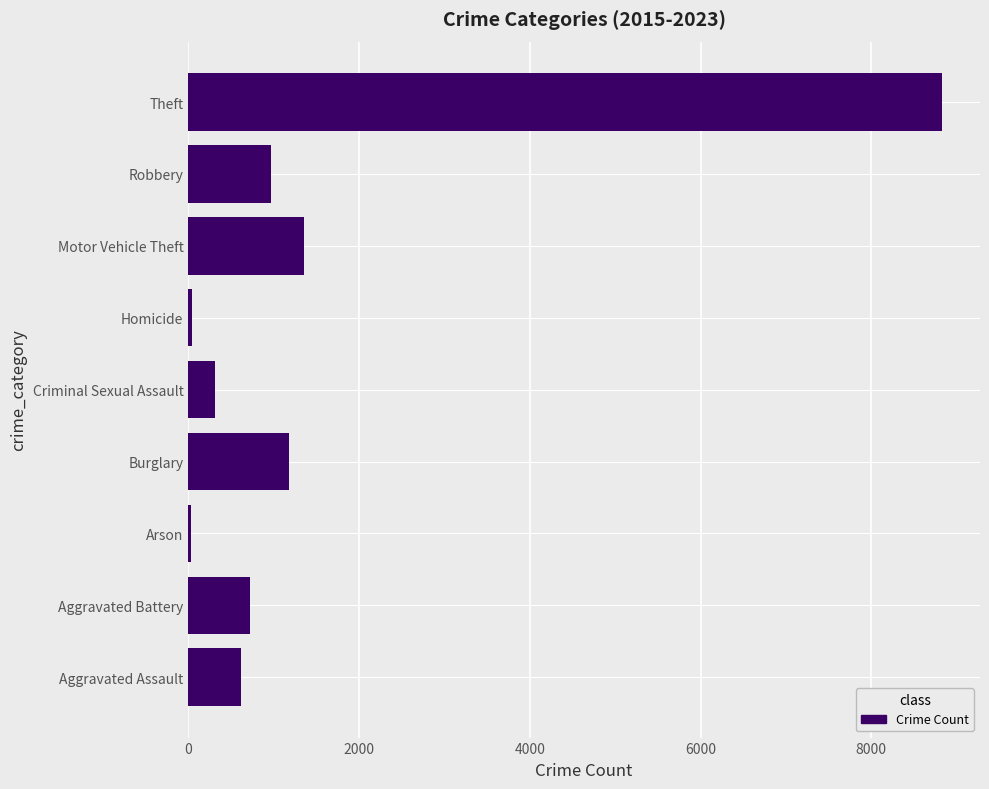

At which label is the value closest to 4429?

Motor Vehicle Theft